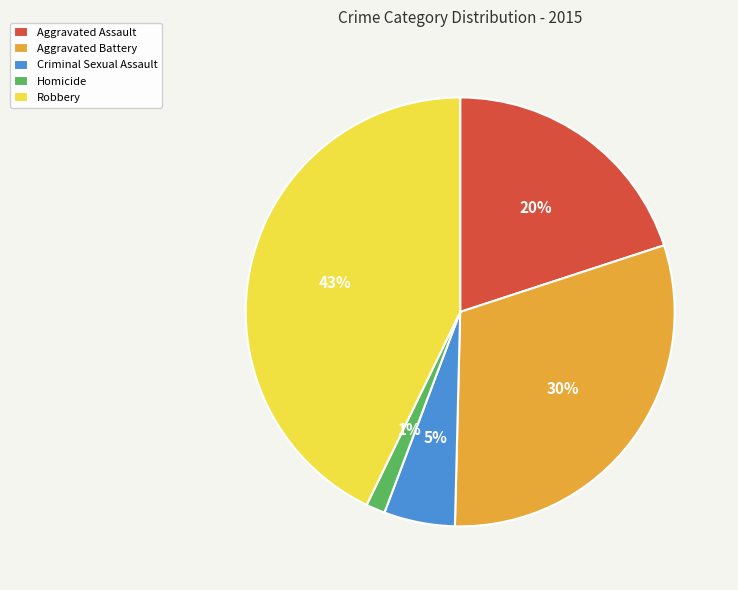

Does Robbery represent more than half of the total?

No